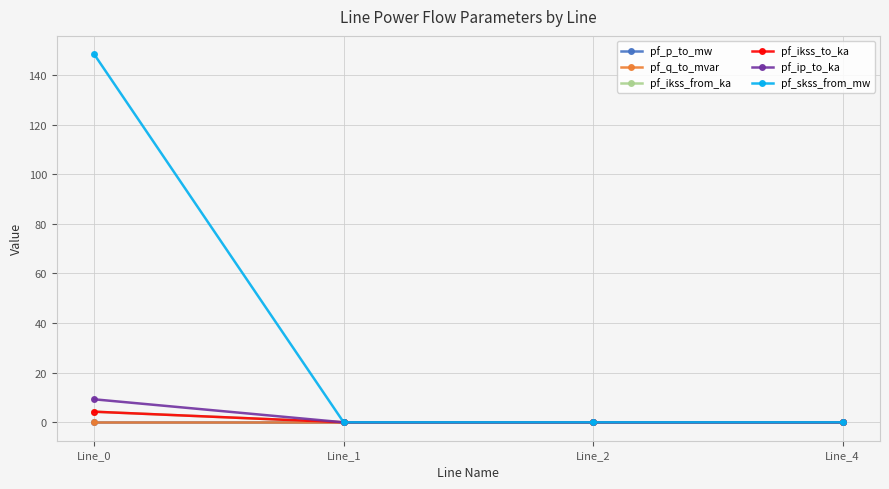

Does the chart display data point markers on the line(s)?

Yes